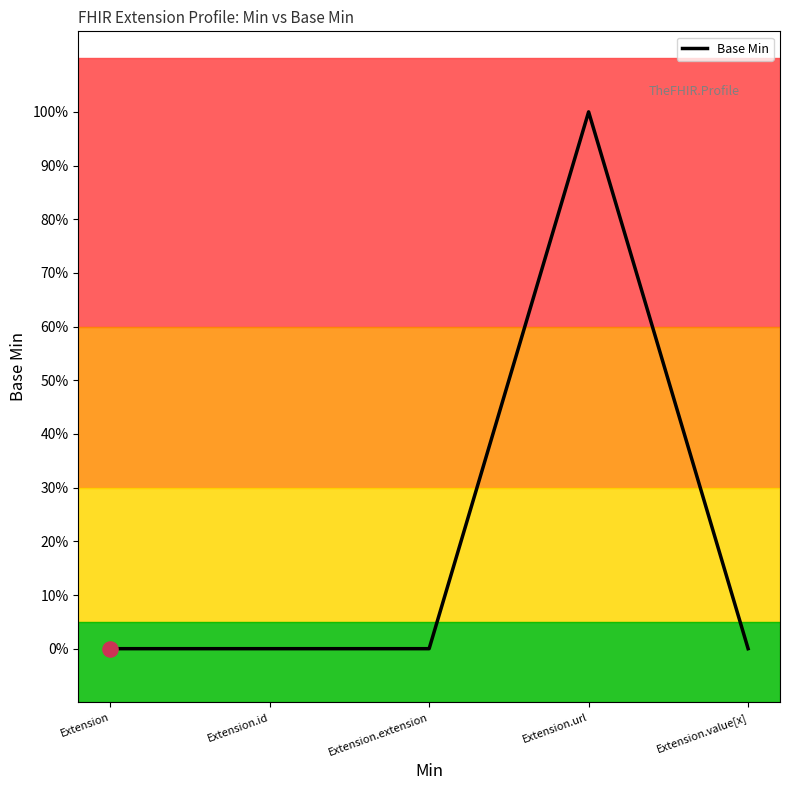

Is this an area chart (filled region under the line)?

No